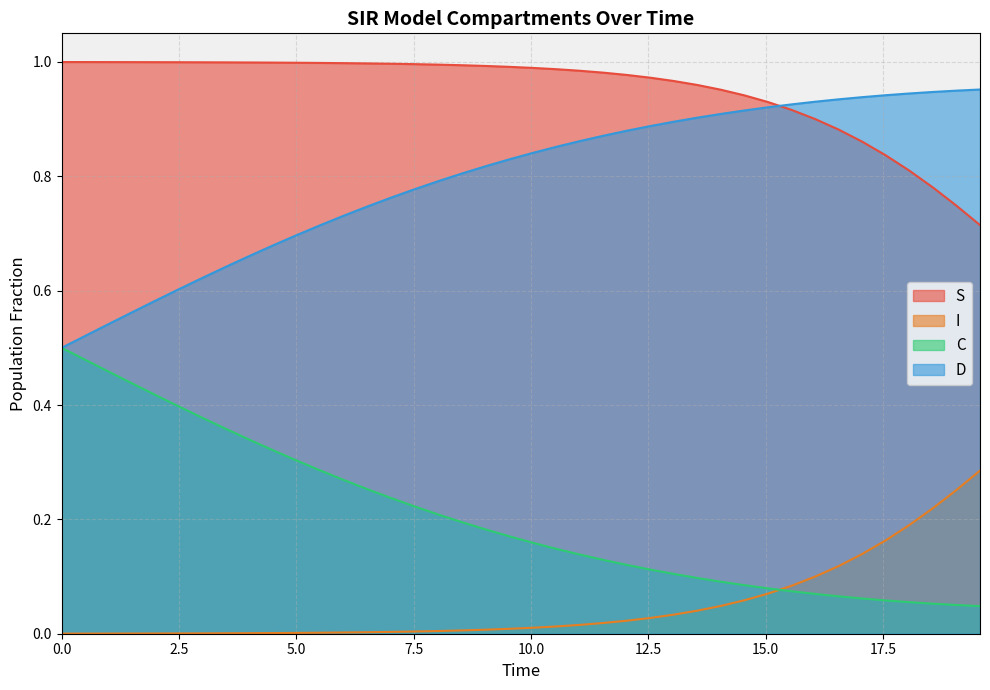

List the series in order of their overall mean, highest first.

S, D, C, I